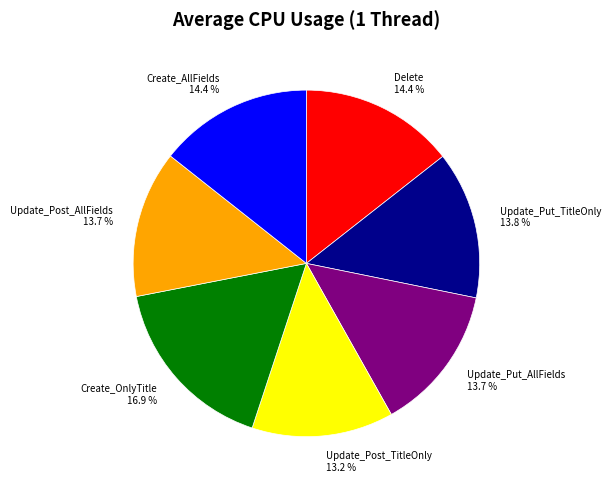

Is Update_Put_TitleOnly the majority of the pie?

No